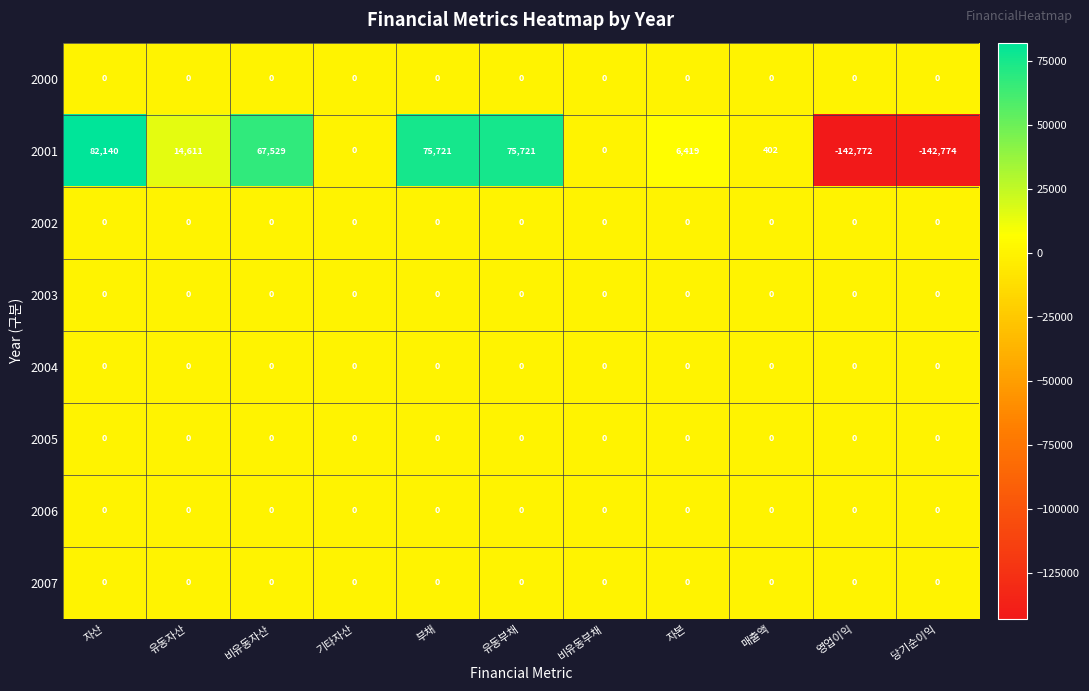

Which label corresponds to the largest value in the chart?

자산